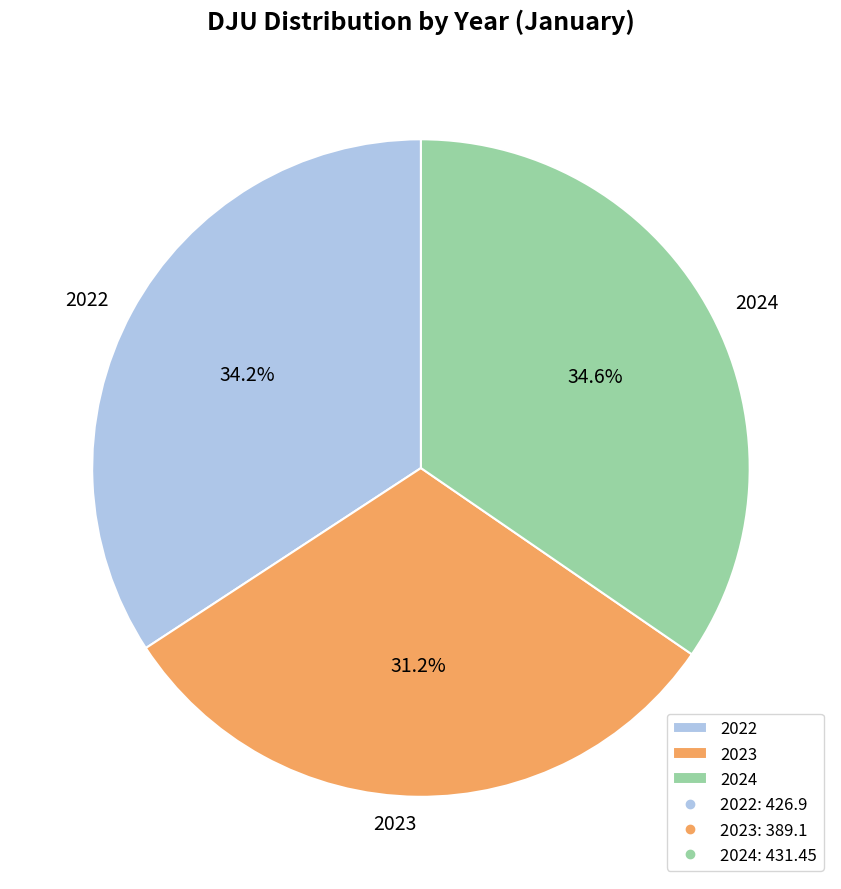

How many segments does this pie chart have?

3